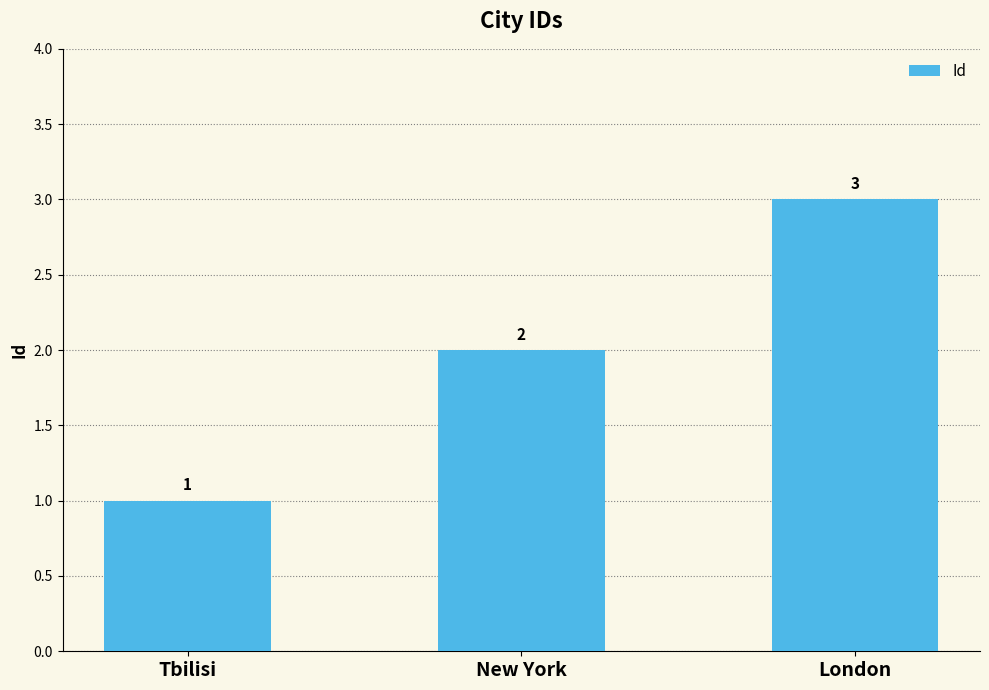

List the labels in order of value, smallest first.

Tbilisi, New York, London